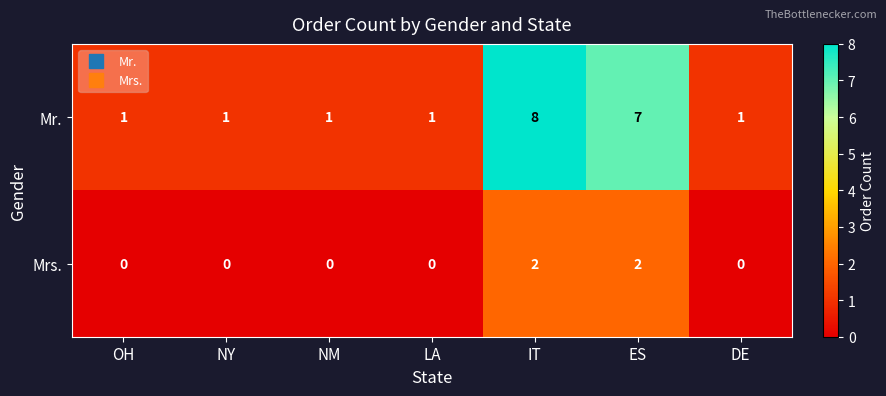

Reading right to left, what are all the values shown in this chart?

Mr.: 1	7	8	1	1	1	1
Mrs.: 0	2	2	0	0	0	0